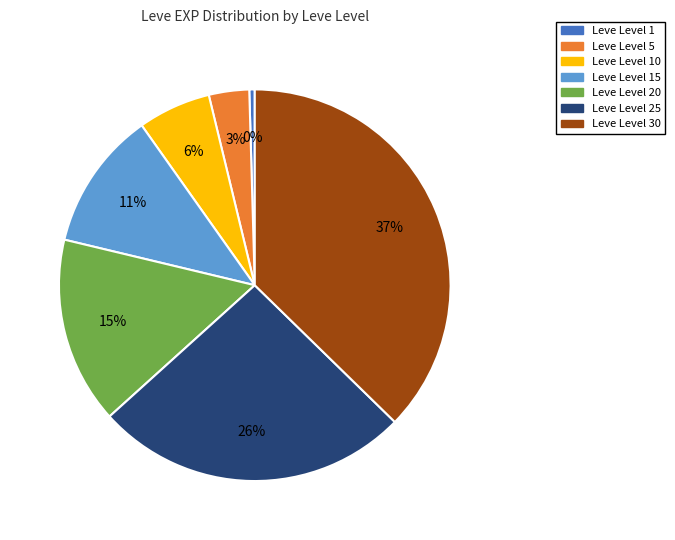

Does any single category account for the majority?

No